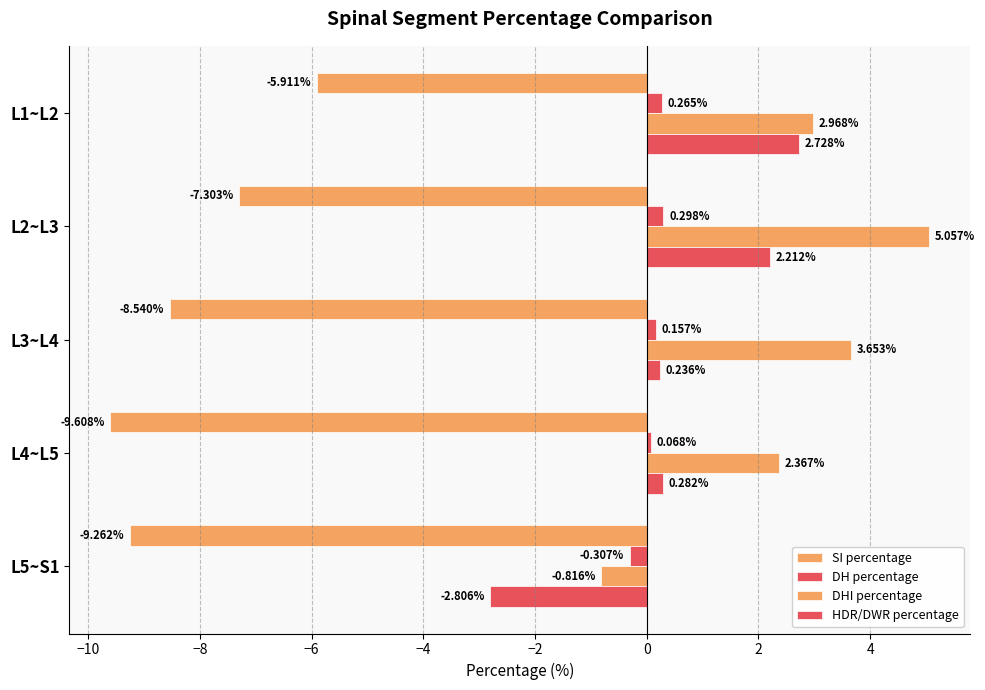

How many values in HDR/DWR percentage are above zero?

4